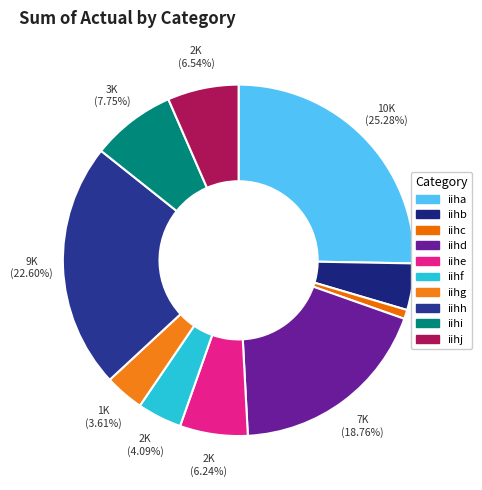

What is the smallest slice in the pie chart?

iihc